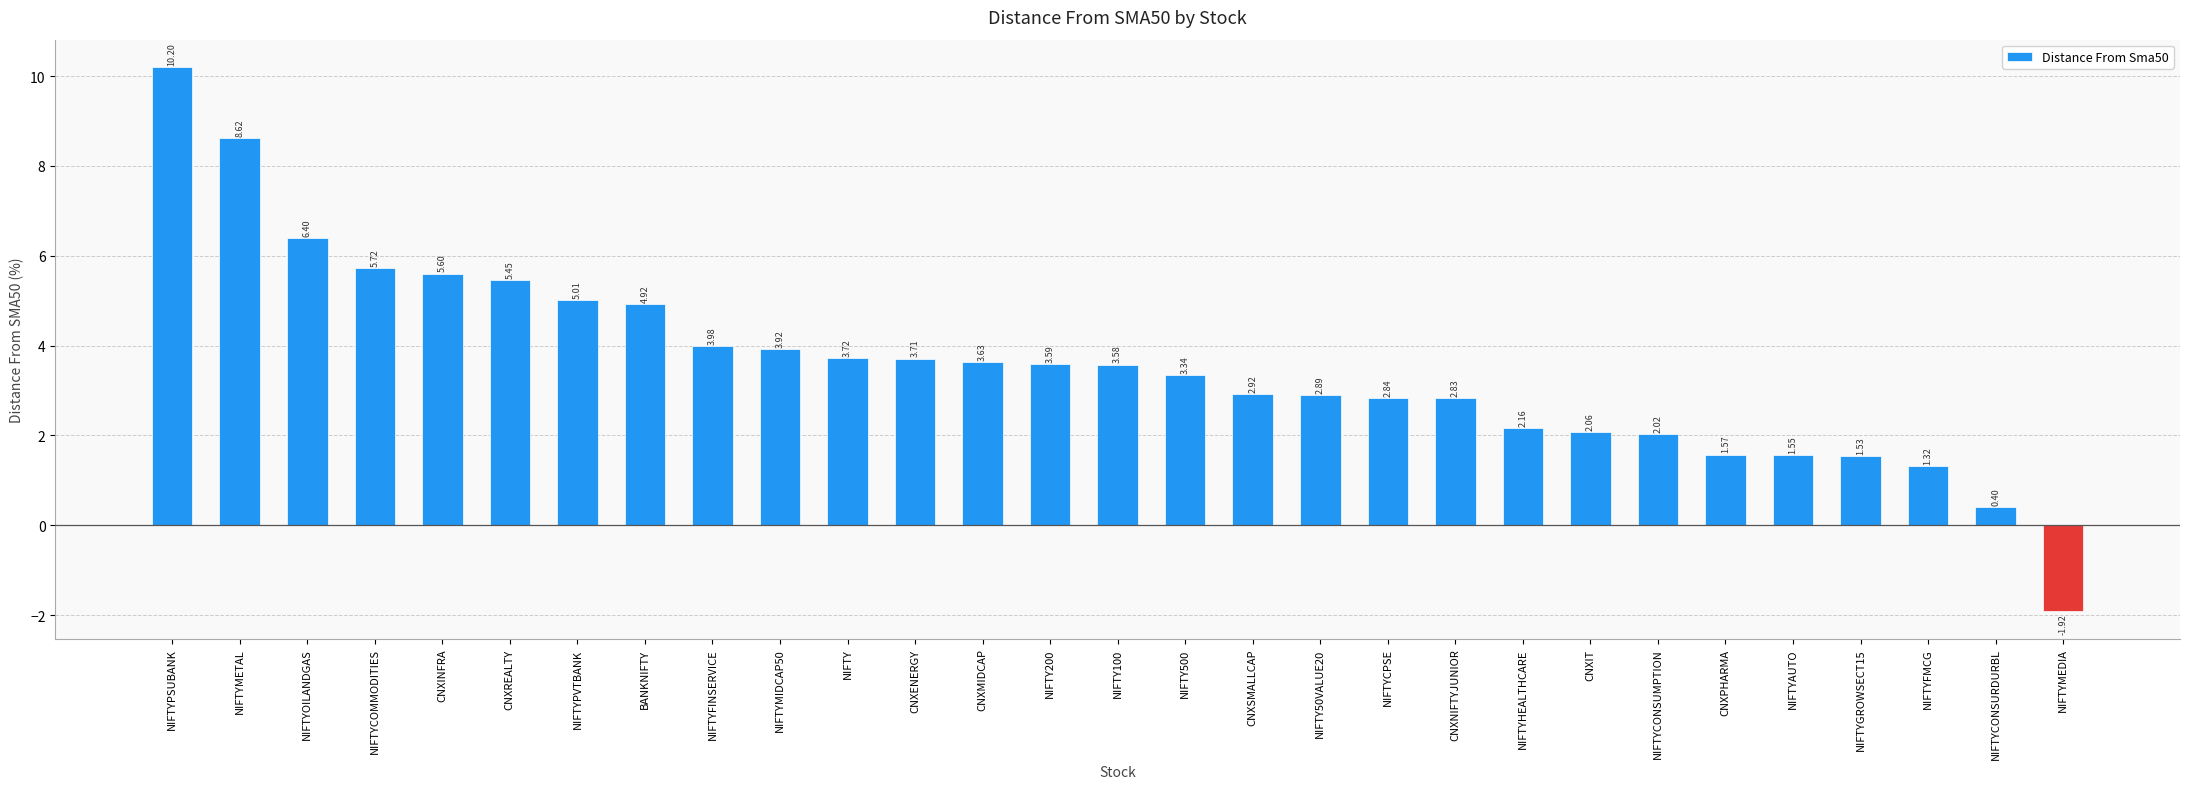

How many values are below zero?

1